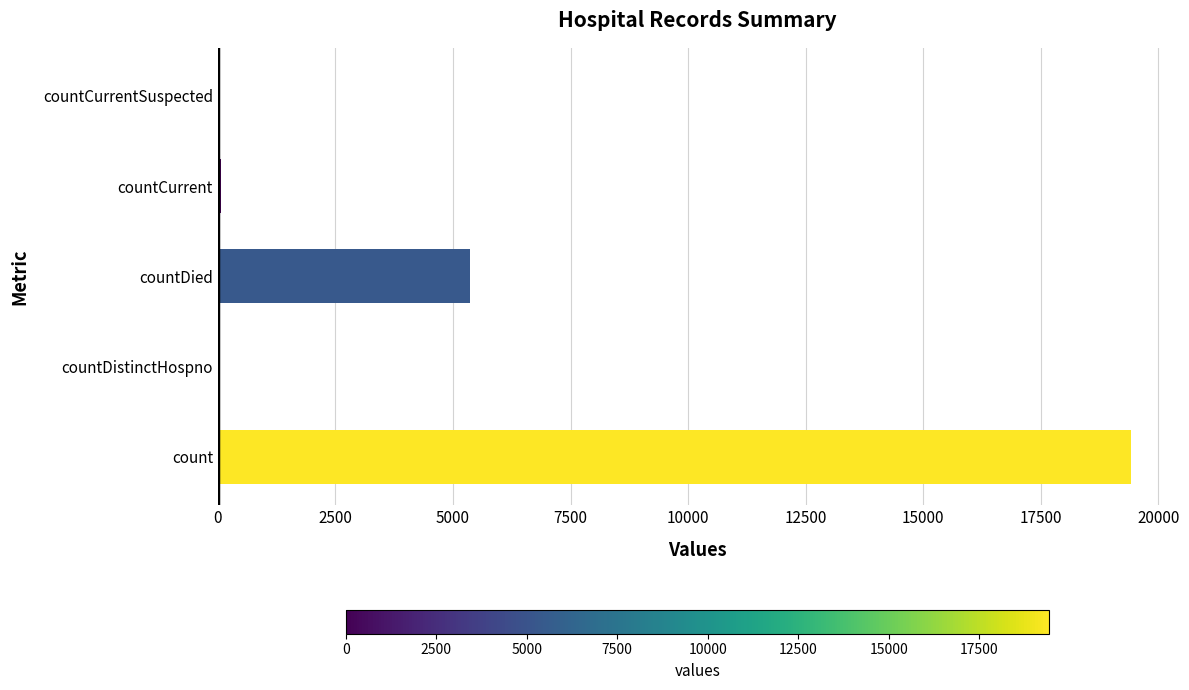

What is the maximum value shown in the chart?

19420